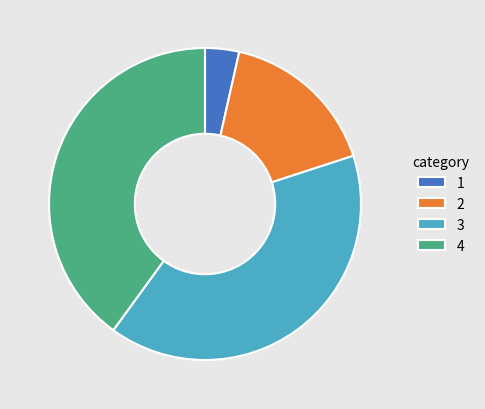

The 3 slice represents 52% of the pie. True or false?

False